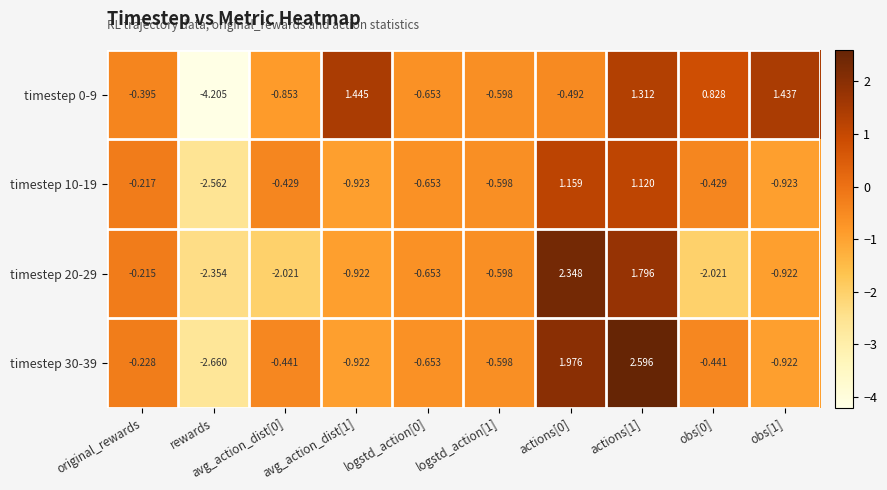

Is the value of timestep 10-19 at rewards greater than the value of timestep 0-9 at obs[1]?

No